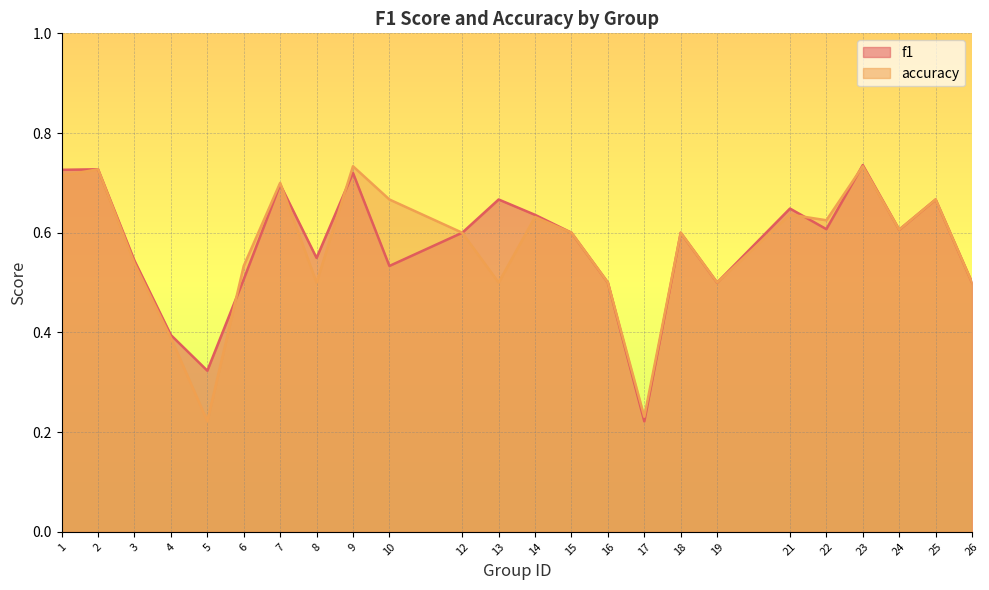

How many lines are shown in the chart?

2